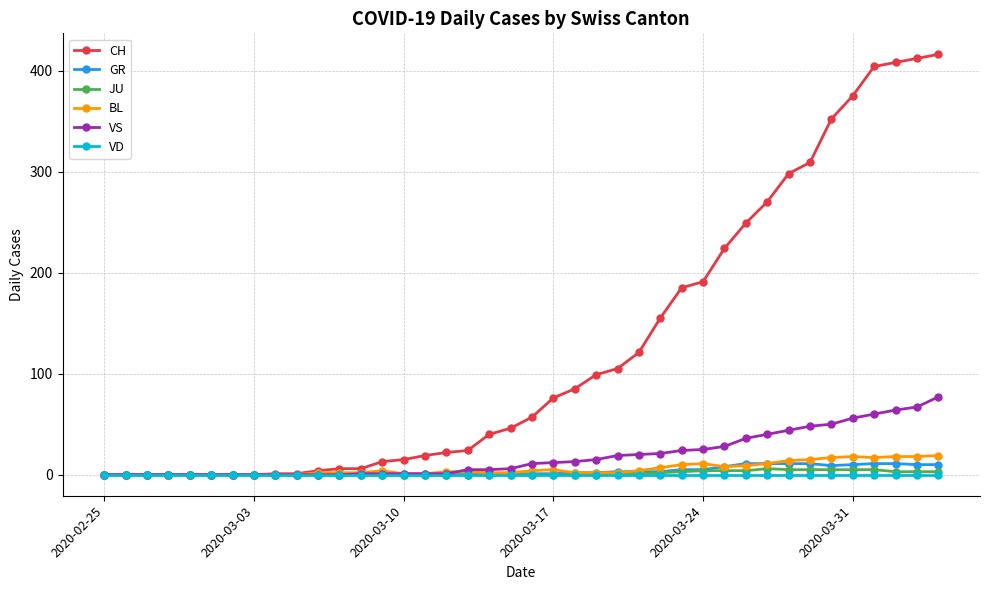

Is this an area chart (filled region under the line)?

No